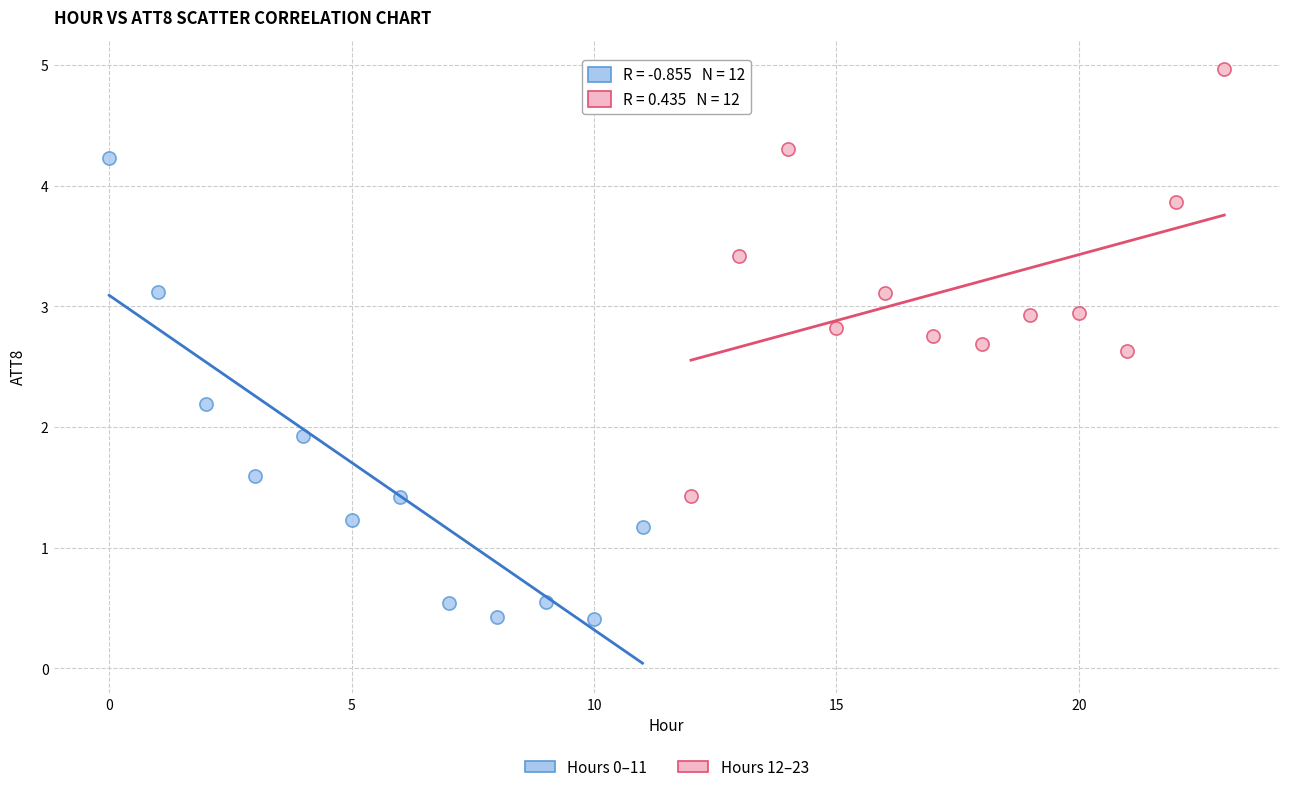

Which series has the widest spread of Y values?

Hours 0–11